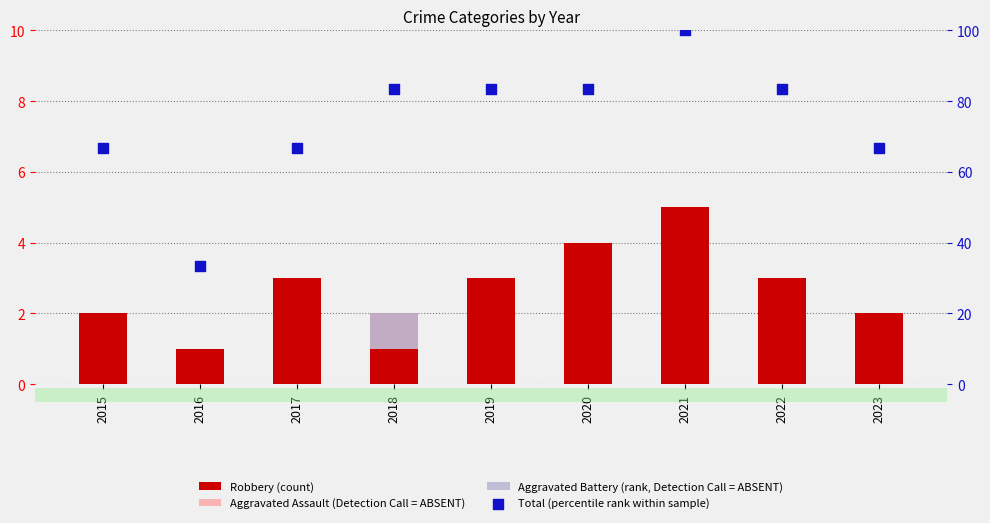

Is the value of Aggravated Battery (rank, Detection Call = ABSENT) at 2020 greater than the value of Total (percentile rank within sample) at 2020?

No